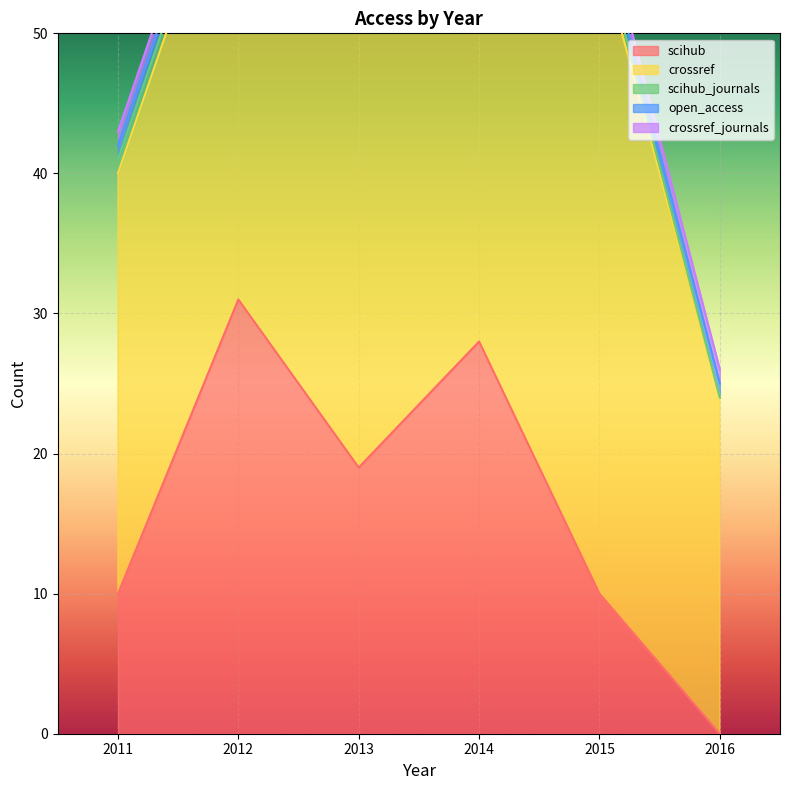

True or false: crossref and open_access cross at least once.

False